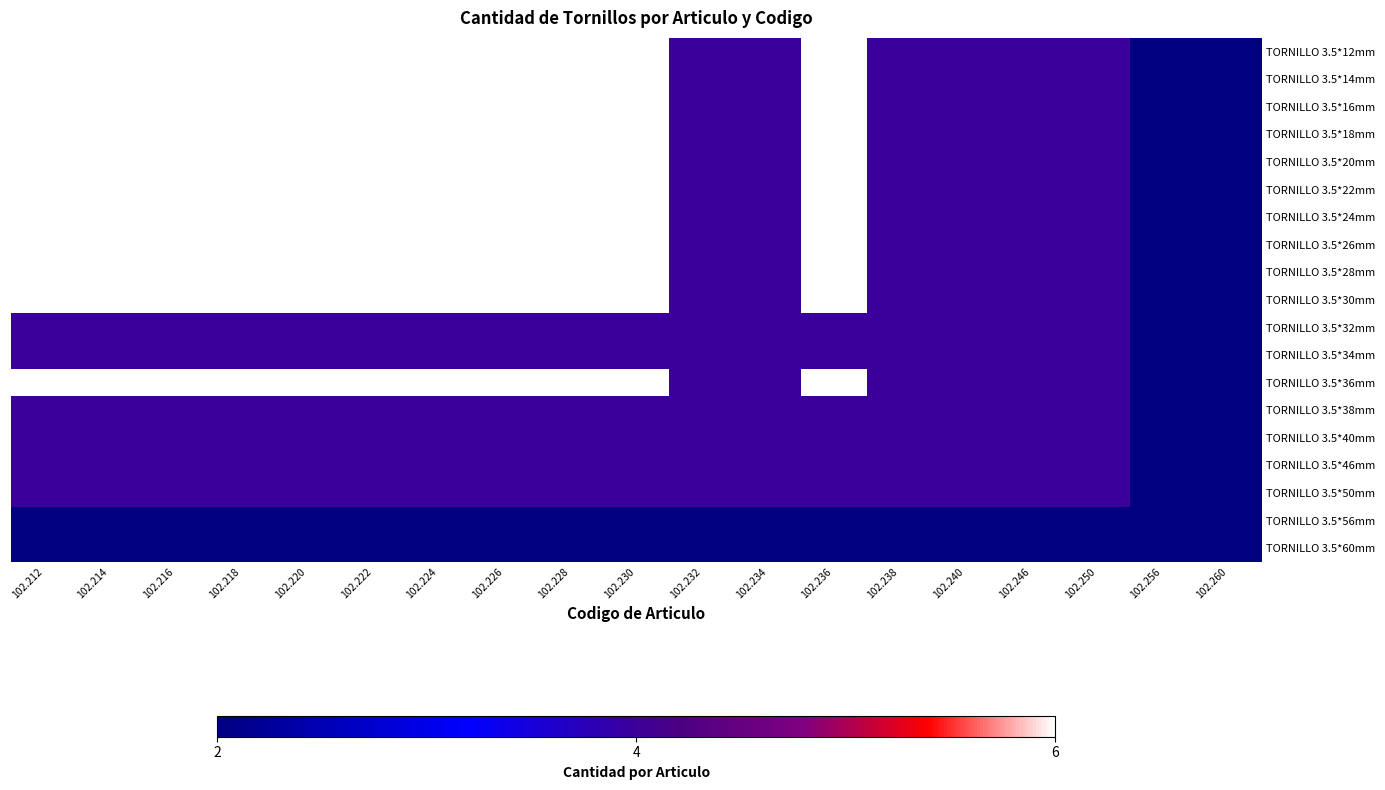

What is the greatest value displayed?

6